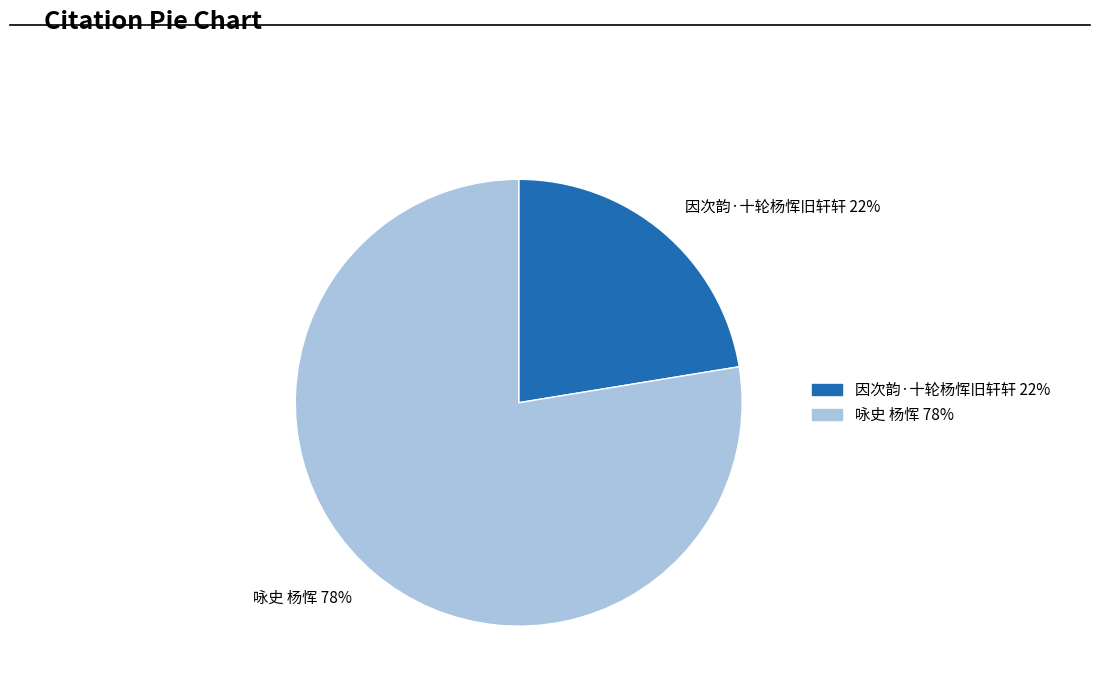

Combined, do 咏史 杨恽 78% and 因次韵·十轮杨恽旧轩轩 22% account for over 50%?

Yes